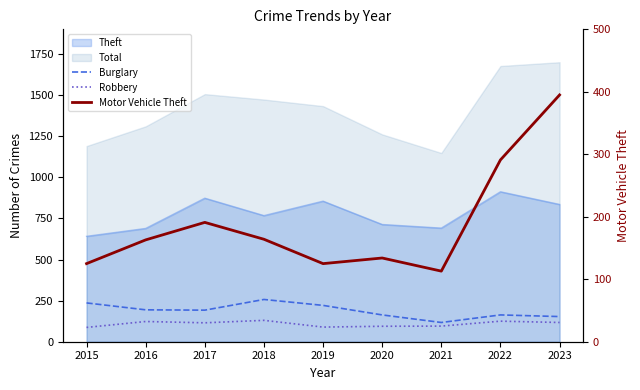

At which category is the sum across all series the highest?

2023